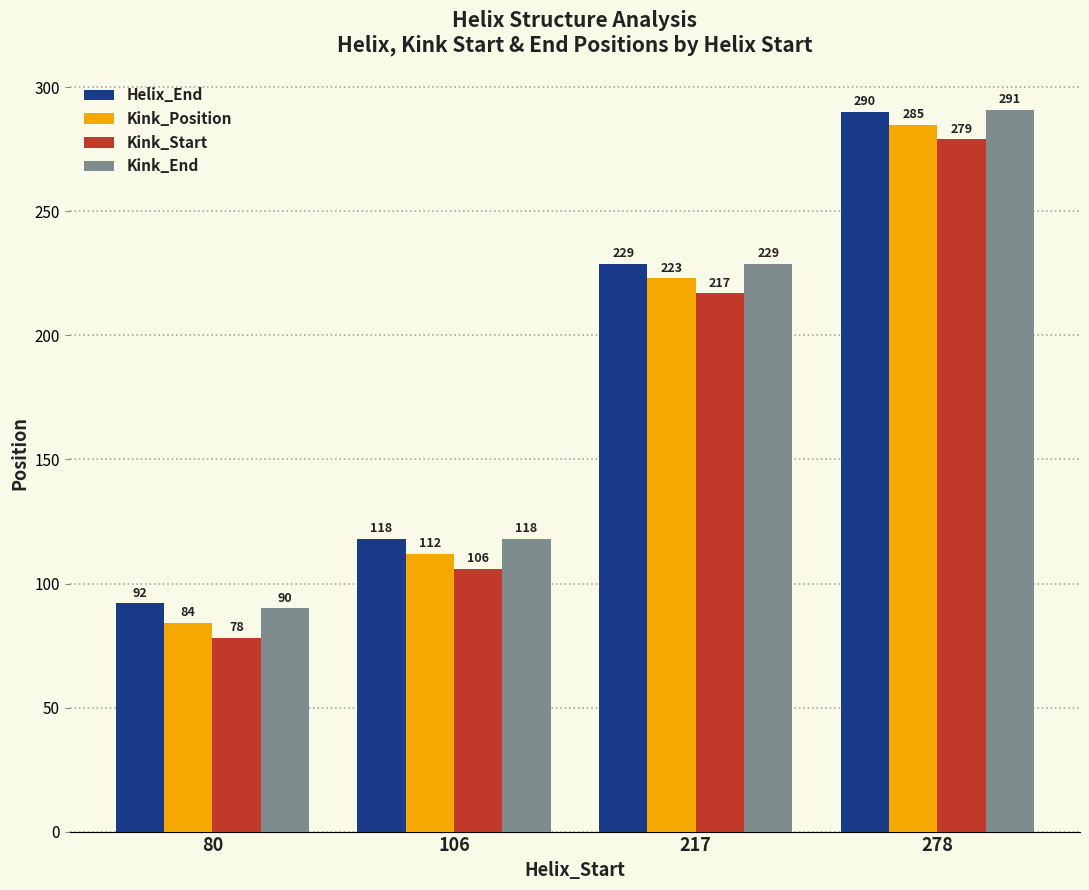

At 80, list the series in order from largest to smallest.

Helix_End, Kink_End, Kink_Position, Kink_Start